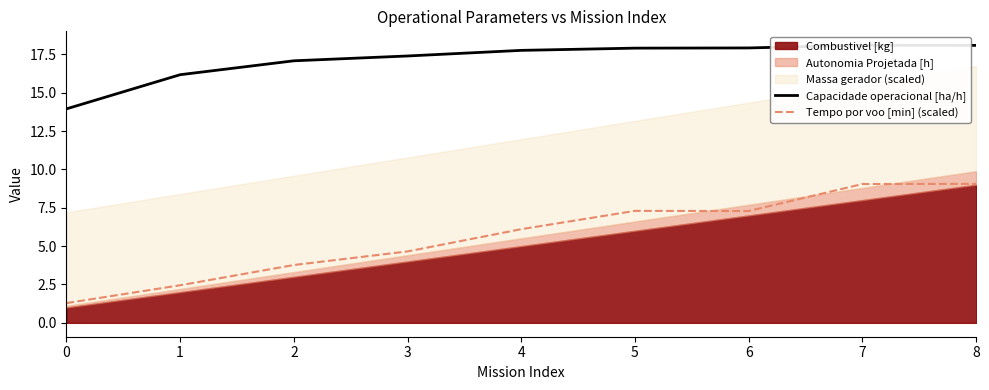

The value of Tempo por voo [min] (scaled) at 2 is 6.4. True or false?

False